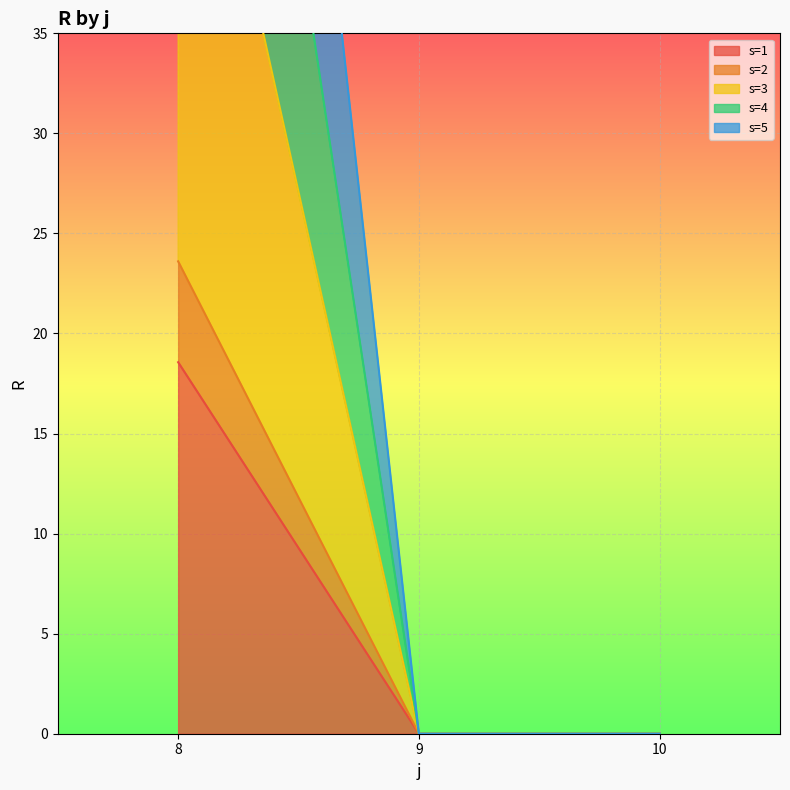

How many lines are shown in the chart?

5